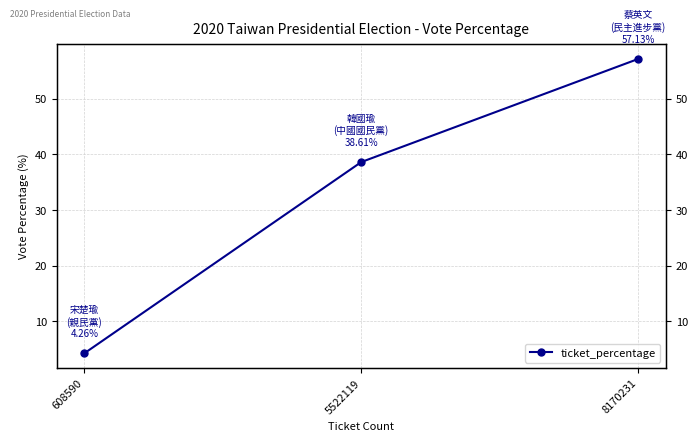

What is the difference between the second highest and minimum values?

34.4